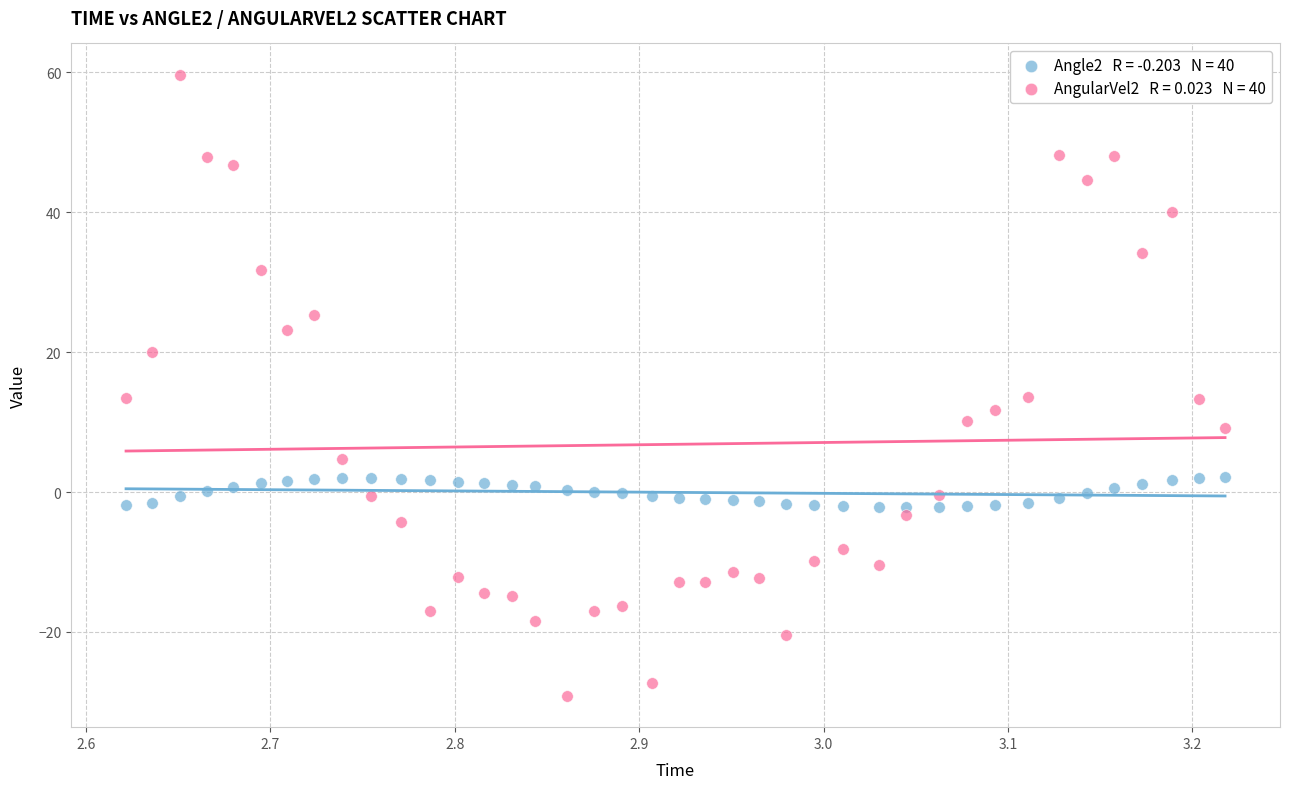

Across all data points, what is the range of Y values (max minus min)?

88.9